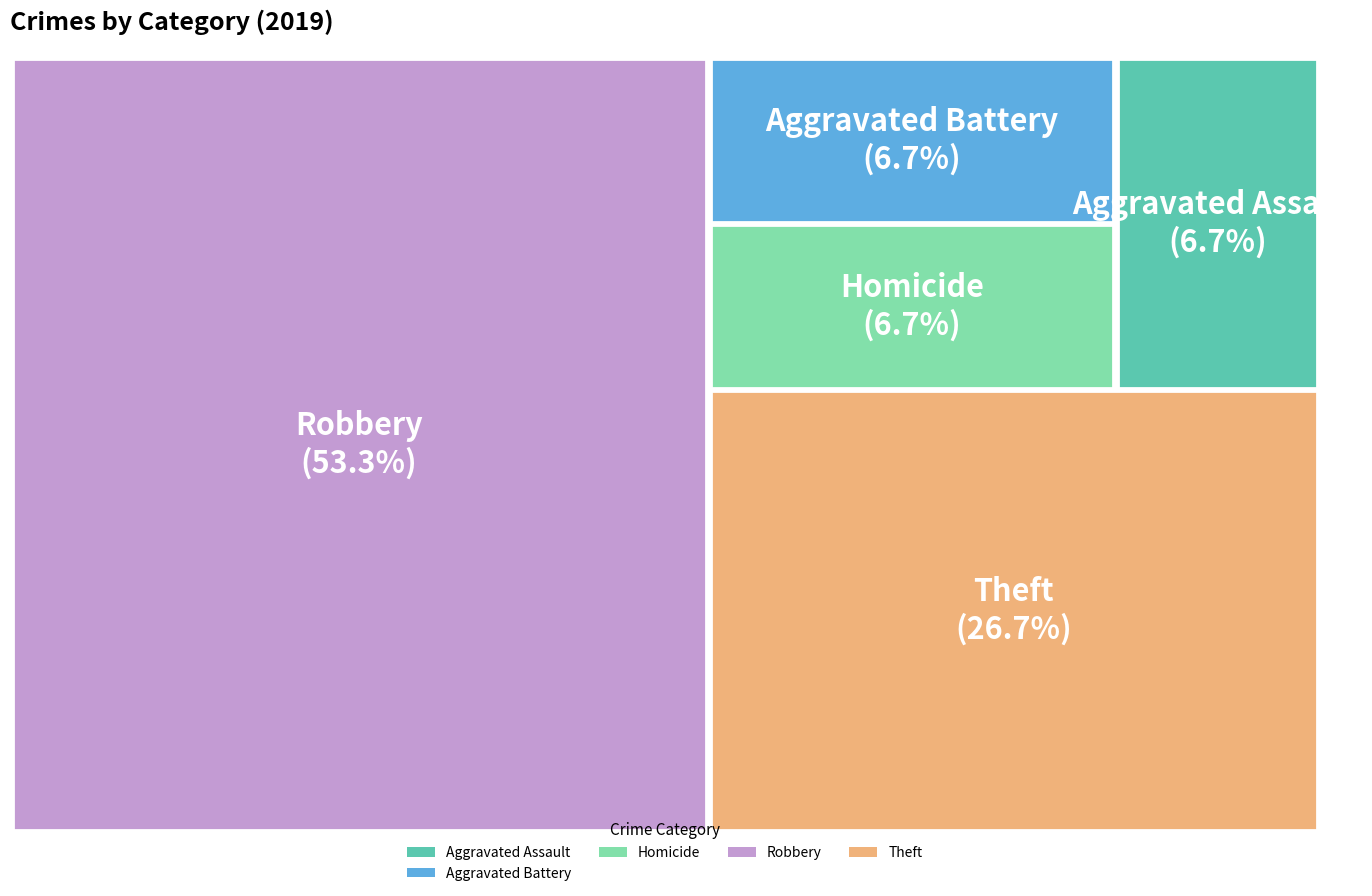

Does Robbery represent more than half of the total?

Yes